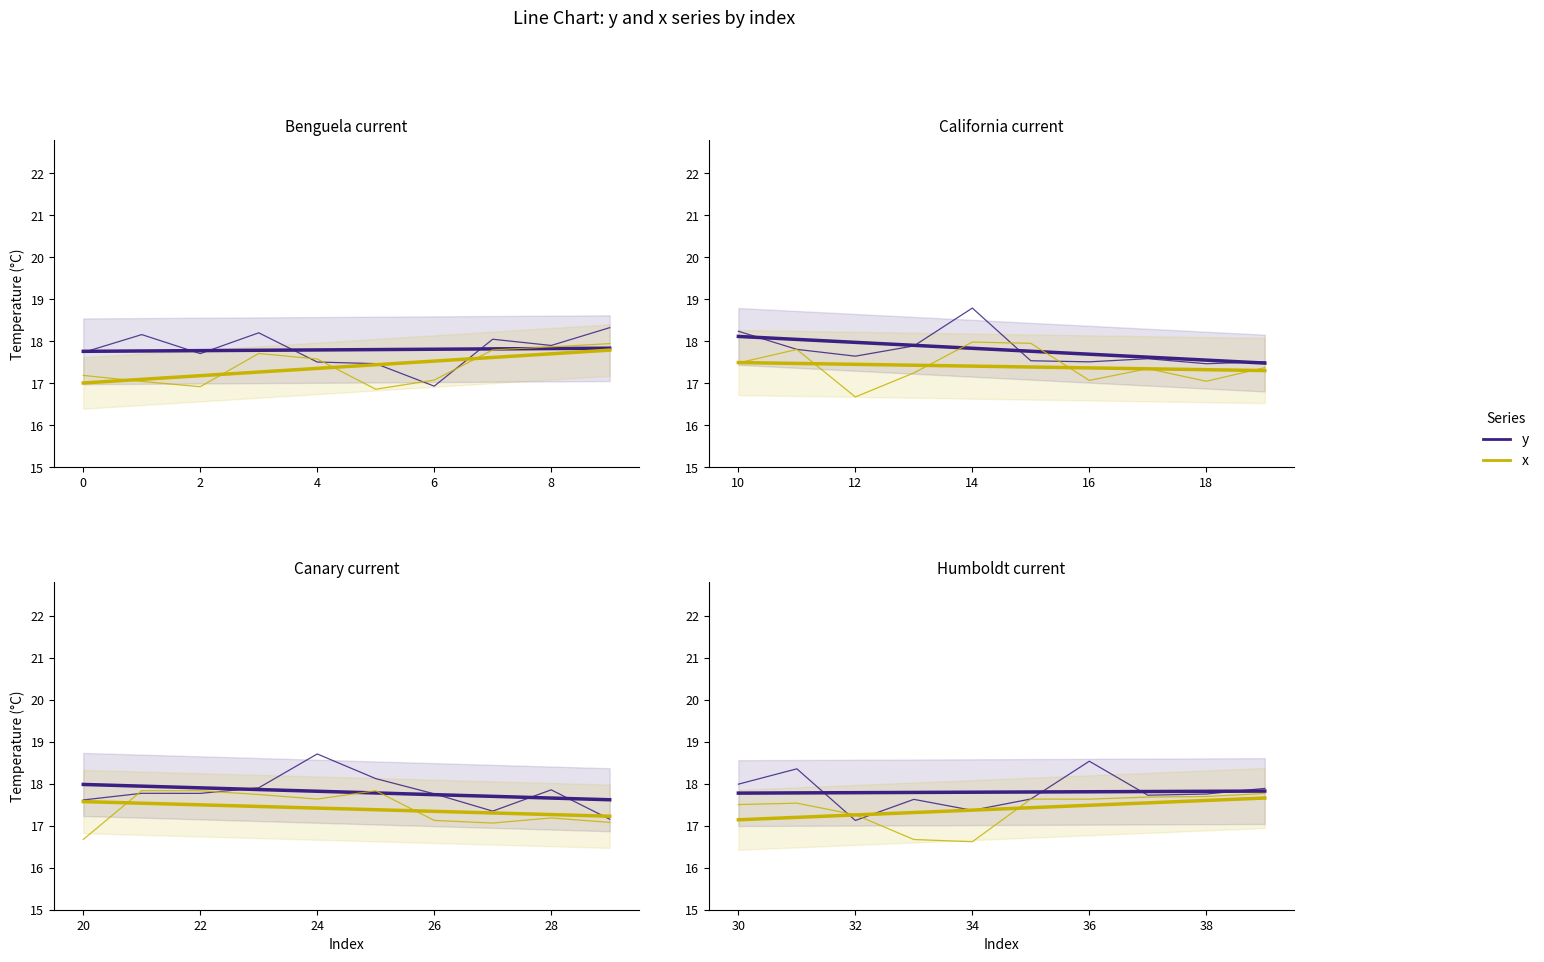

True or false: x and y cross at least once.

True